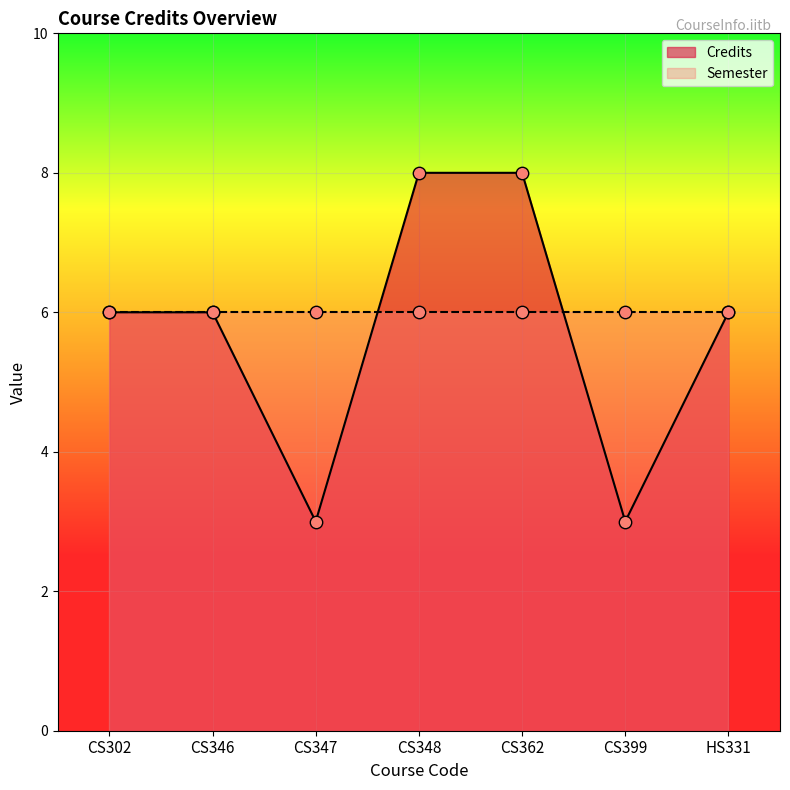

Between CS346 and CS347, which is larger?

CS346